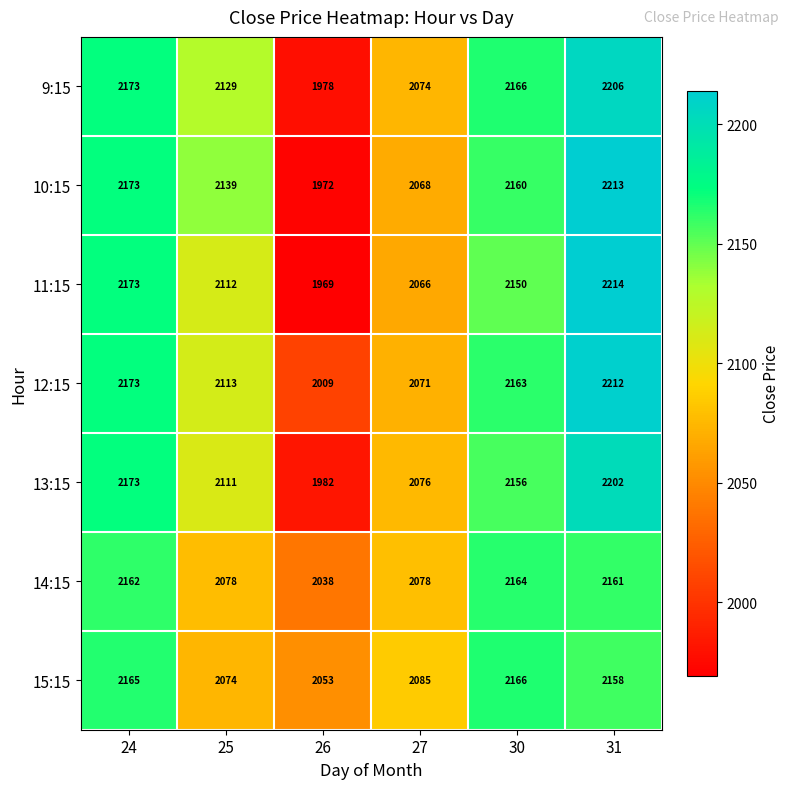

The value of 12:15 at 27 is 2071. True or false?

True